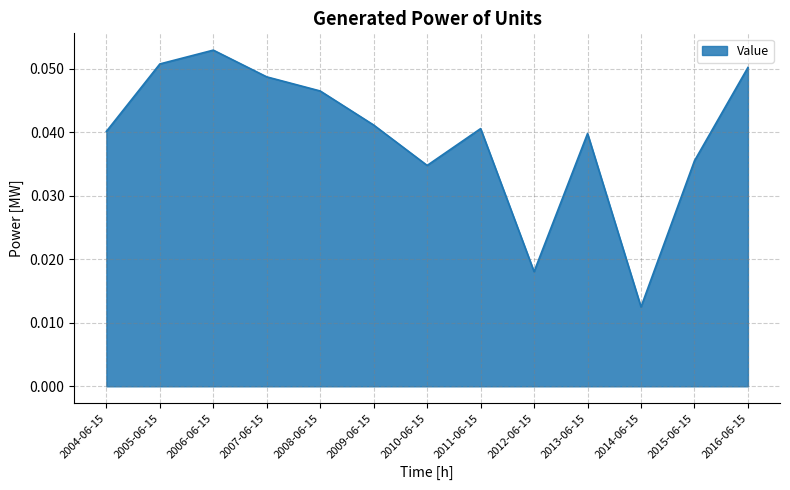

True or false: the data has more than 1 interior local peaks.

True